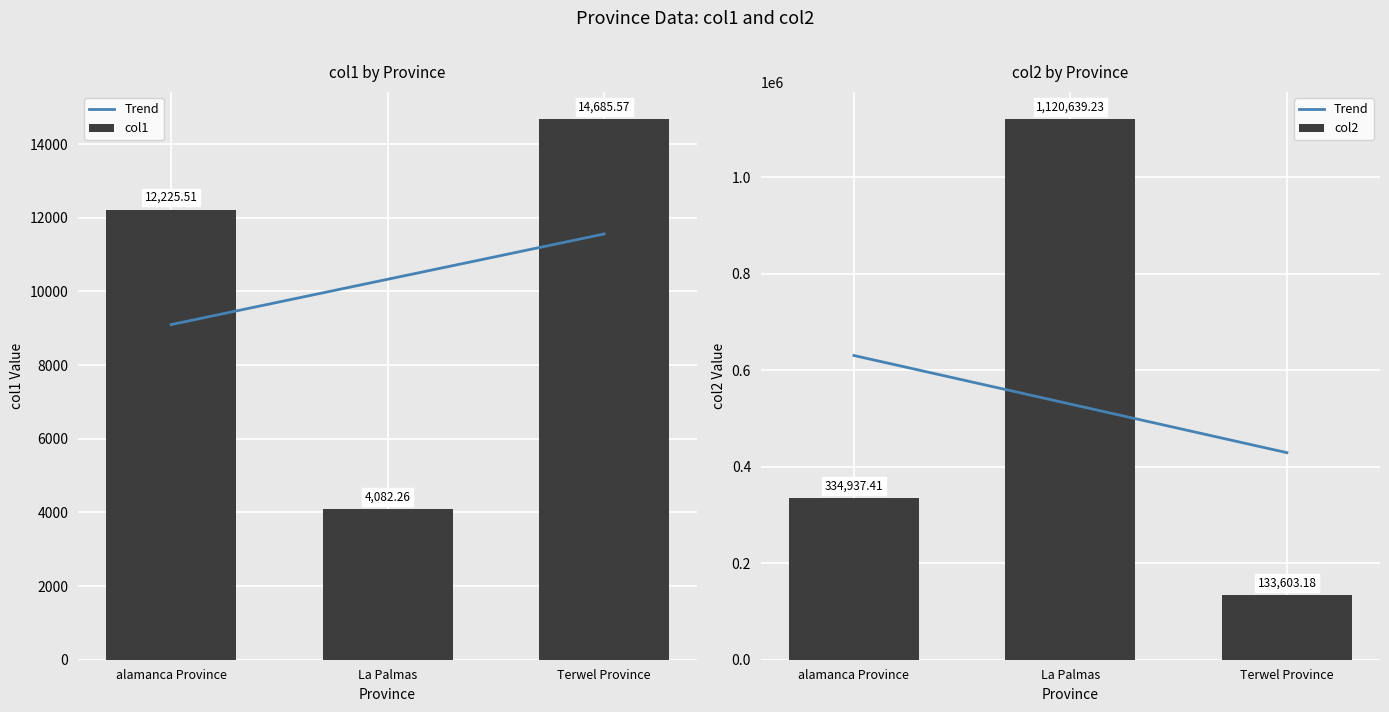

At which category is the sum across all series the highest?

La Palmas